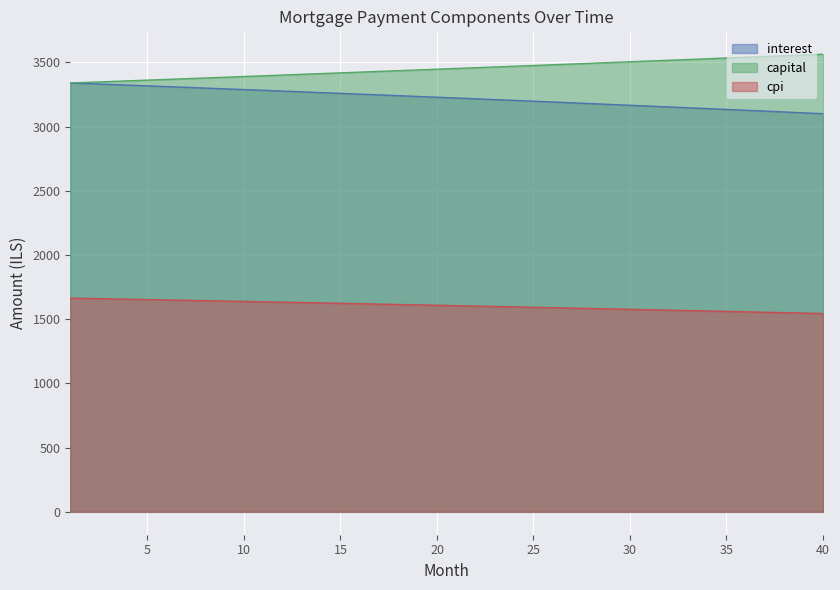

Reading right to left, list all the values displayed in this chart.

interest: 3099.8	3106.5	3113.1	3119.8	3126.4	3132.9	3139.5	3146.0	3152.5	3158.9	3165.4	3171.8	3178.1	3184.5	3190.8	3197.0	3203.3	3209.5	3215.7	3221.8	3228.0	3234.1	3240.1	3246.2	3252.2	3258.2	3264.1	3270.0	3275.9	3281.8	3287.6	3293.4	3299.2	3305.0	3310.7	3316.4	3322.1	3327.7	3333.3	3338.9
capital: 3562.9	3557.0	3551.1	3545.2	3539.3	3533.4	3527.5	3521.6	3515.8	3509.9	3504.1	3498.3	3492.4	3486.6	3480.8	3475.0	3469.3	3463.5	3457.7	3452.0	3446.2	3440.5	3434.8	3429.0	3423.3	3417.6	3412.0	3406.3	3400.6	3395.0	3389.3	3383.7	3378.0	3372.4	3366.8	3361.2	3355.6	3350.0	3344.5	3338.9
cpi: 1543.9	1547.3	1550.6	1554.0	1557.3	1560.6	1563.9	1567.1	1570.4	1573.6	1576.8	1580.0	1583.2	1586.4	1589.6	1592.7	1595.9	1599.0	1602.1	1605.2	1608.2	1611.3	1614.3	1617.4	1620.4	1623.4	1626.4	1629.3	1632.3	1635.2	1638.2	1641.1	1644.0	1646.9	1649.7	1652.6	1655.4	1658.3	1661.1	1663.9